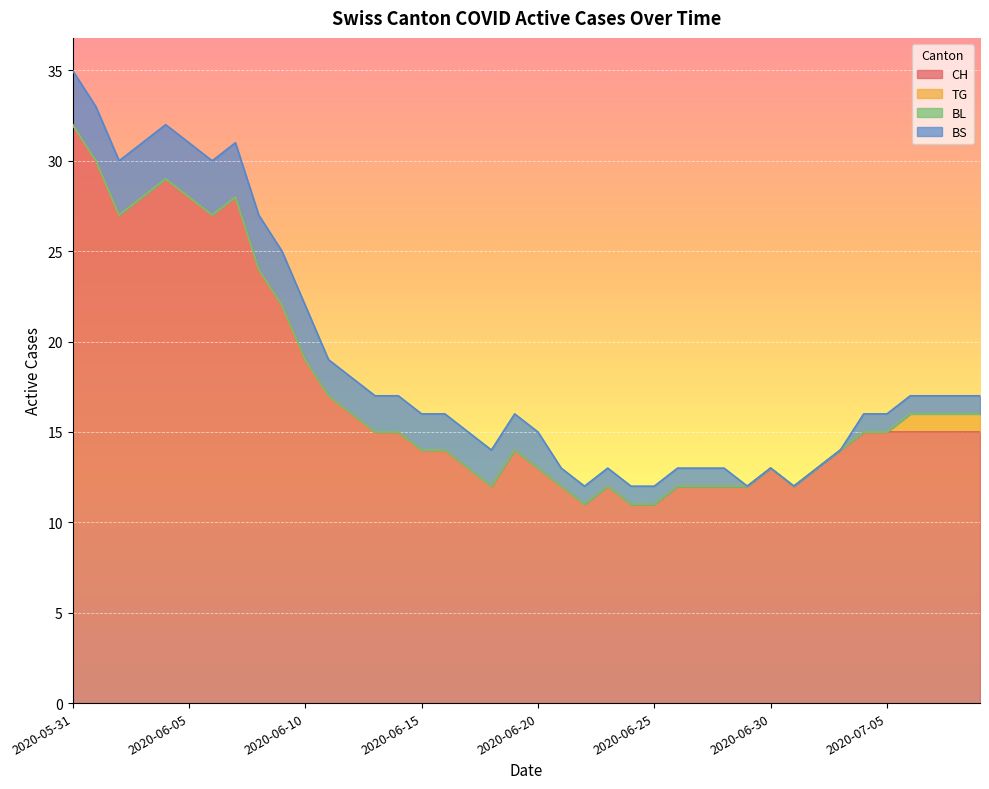

What is the sum of all TG values?

4